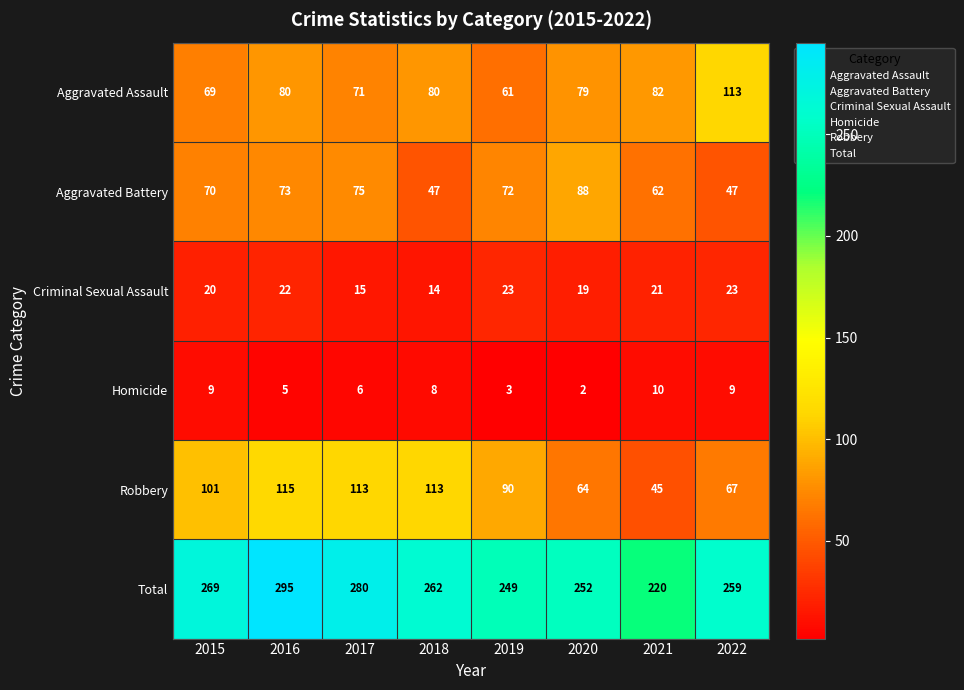

What is the minimum value shown in the chart?

2